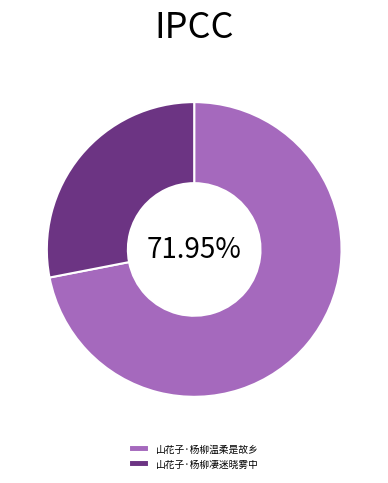

What is the largest slice in the pie chart?

山花子·杨柳温柔是故乡